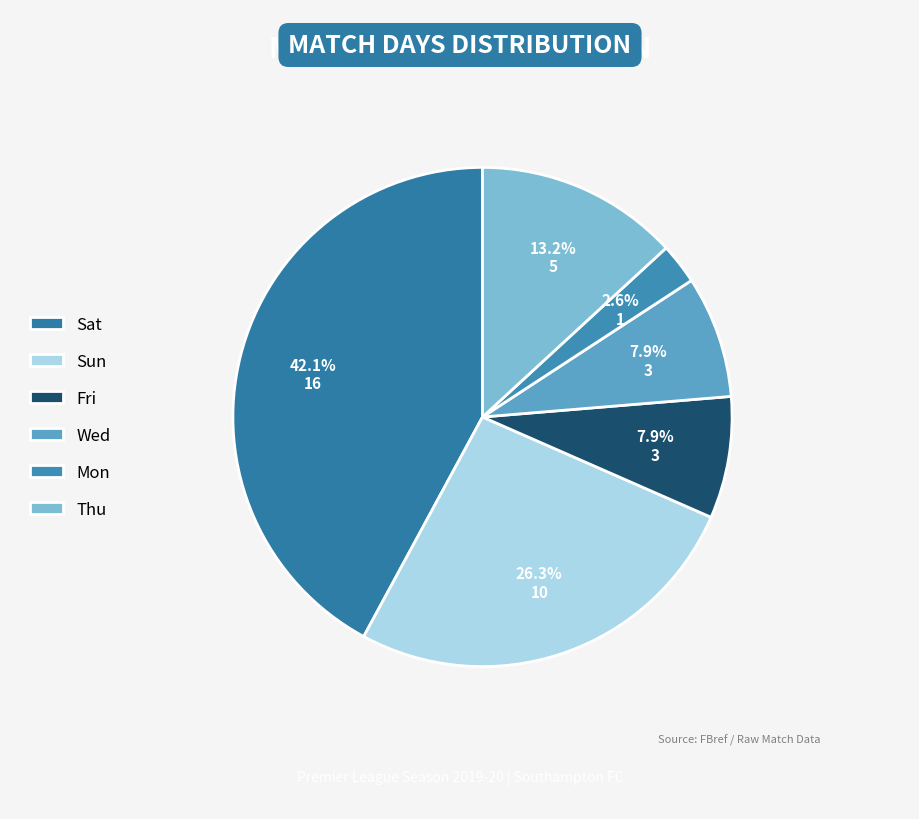

Between Mon and Wed, which is larger?

Wed